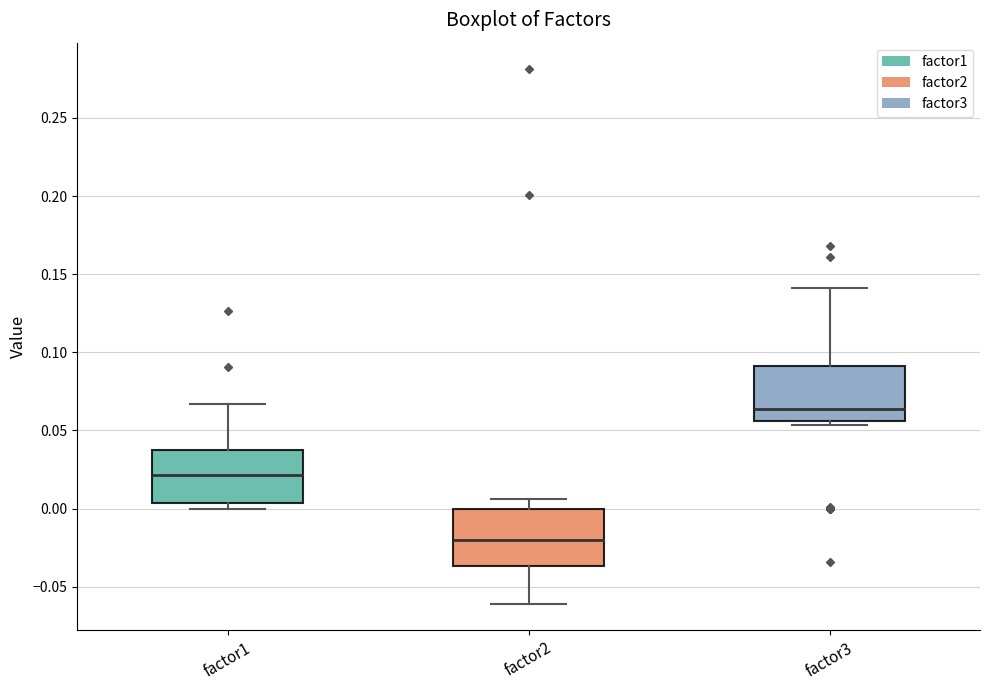

Where does the upper whisker of the box for factor1 end on the y-axis? The values are not printed on the chart, so give them approximately, as read against the axis.

0.065